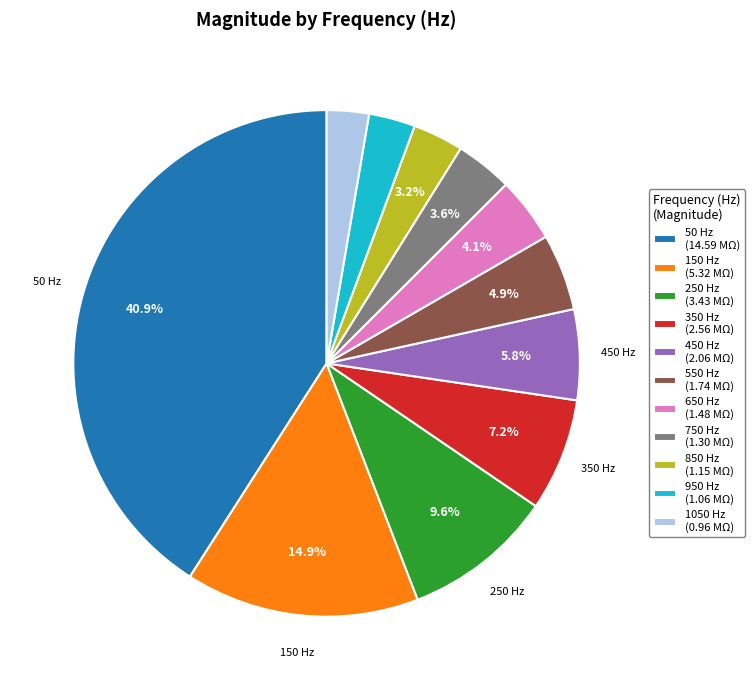

Is there a majority slice in this chart?

No